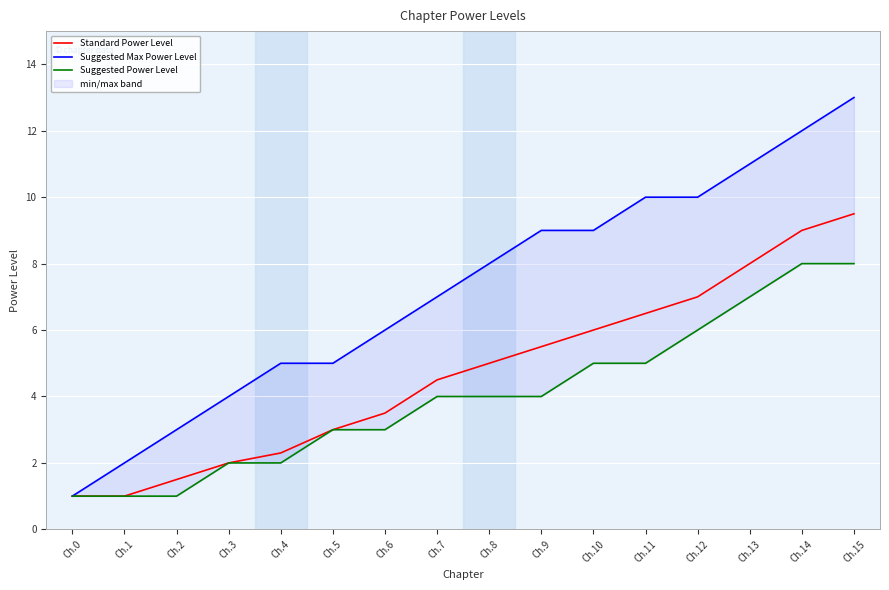

At how many categories does at least one series exceed 5?

10